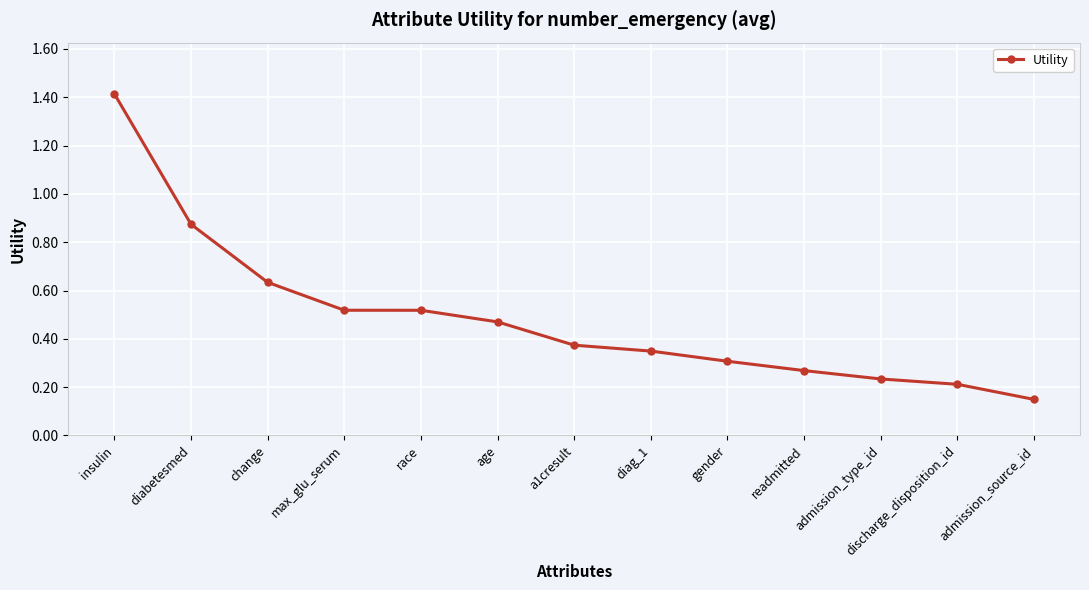

The value at admission_type_id is 0.3. True or false?

False